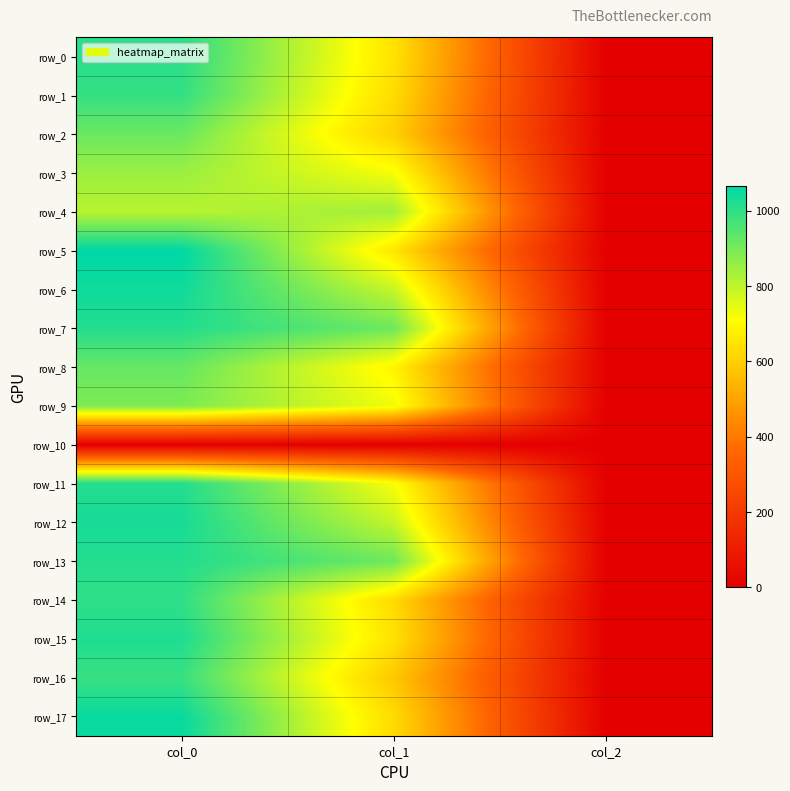

Between col_0 and col_2, which series saw the biggest shift?

row_5